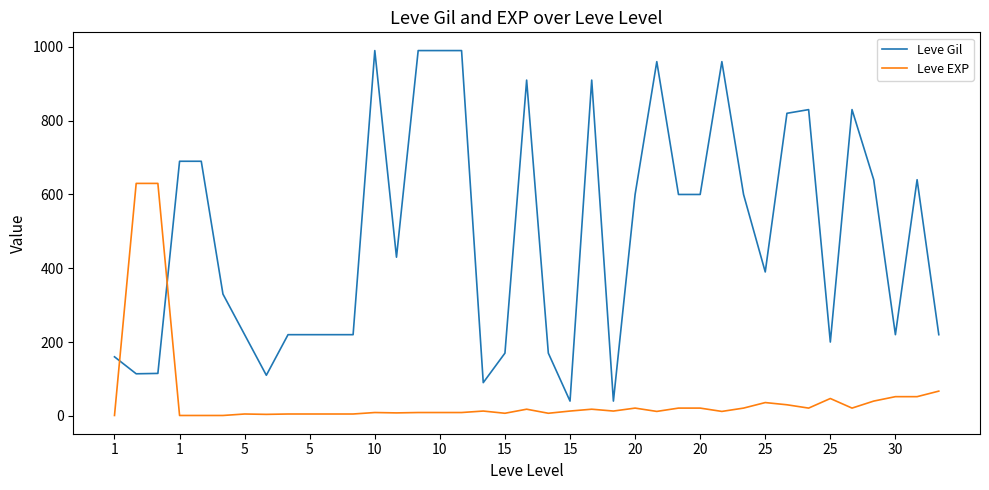

What is the greatest value displayed?

990